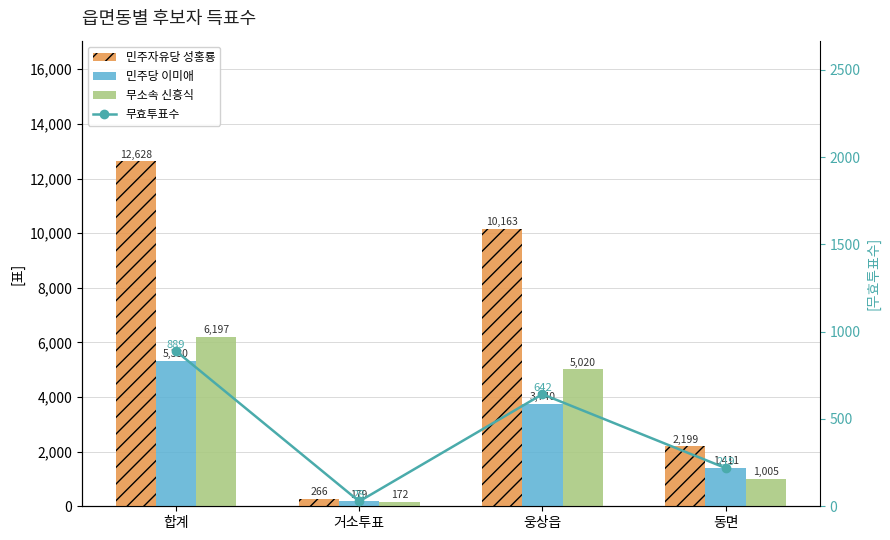

What are all the series names shown in the legend?

민주자유당 성홍룡, 민주당 이미애, 무소속 신흥식, 무효투표수